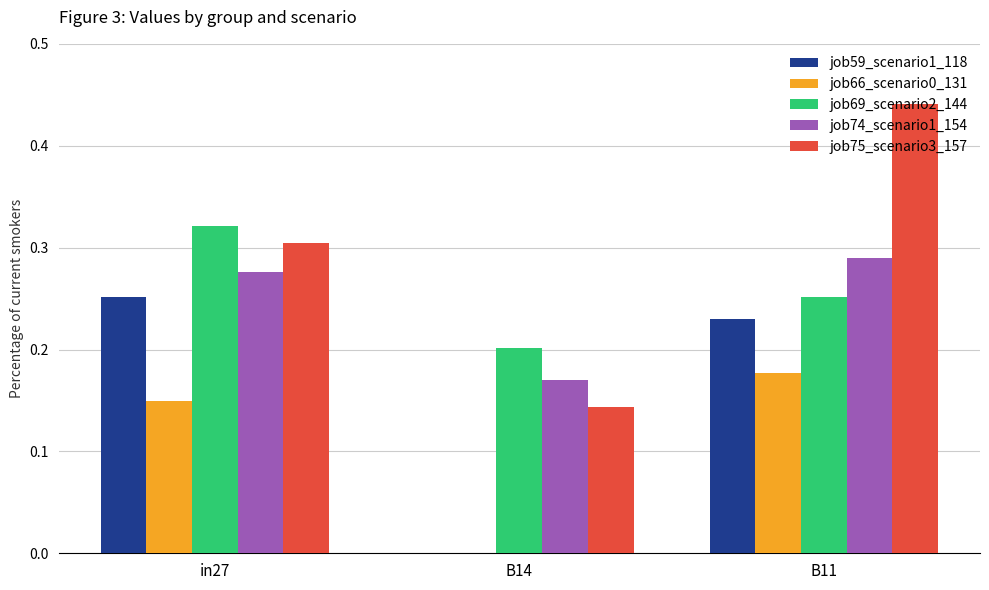

Between in27 and B11, which series saw the biggest shift?

job75_scenario3_157